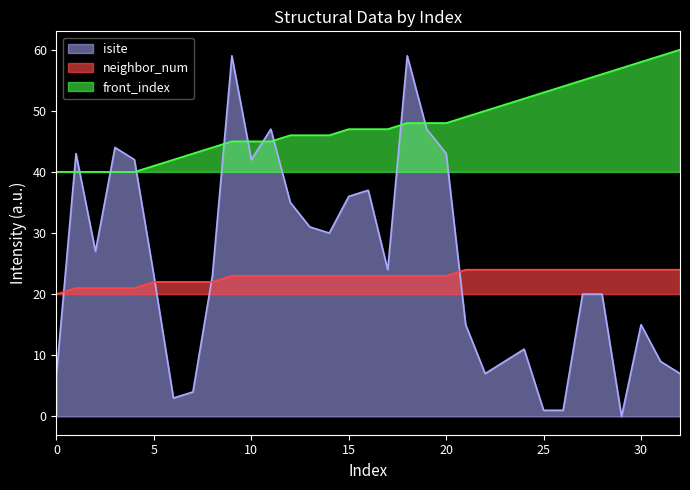

Which series ends up on top after the final intersection of isite and neighbor_num?

neighbor_num